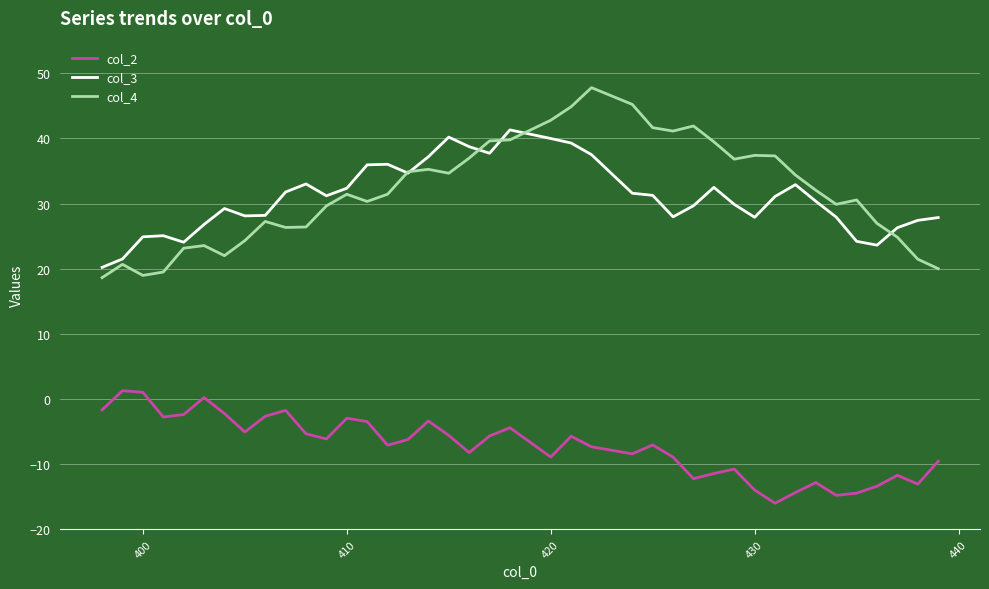

What is the lowest value of the col_3 series?

20.2